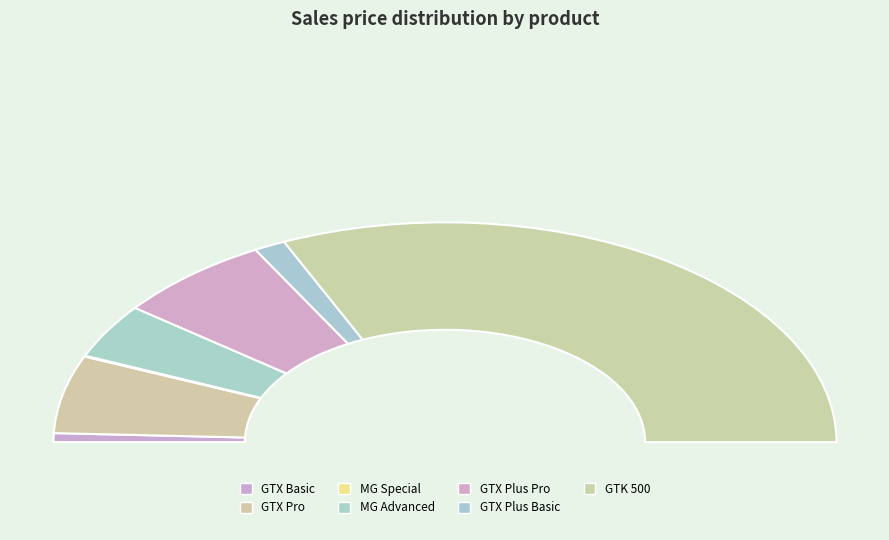

Approximately how many times larger is the value at GTX Pro compared to MG Advanced?

1.4